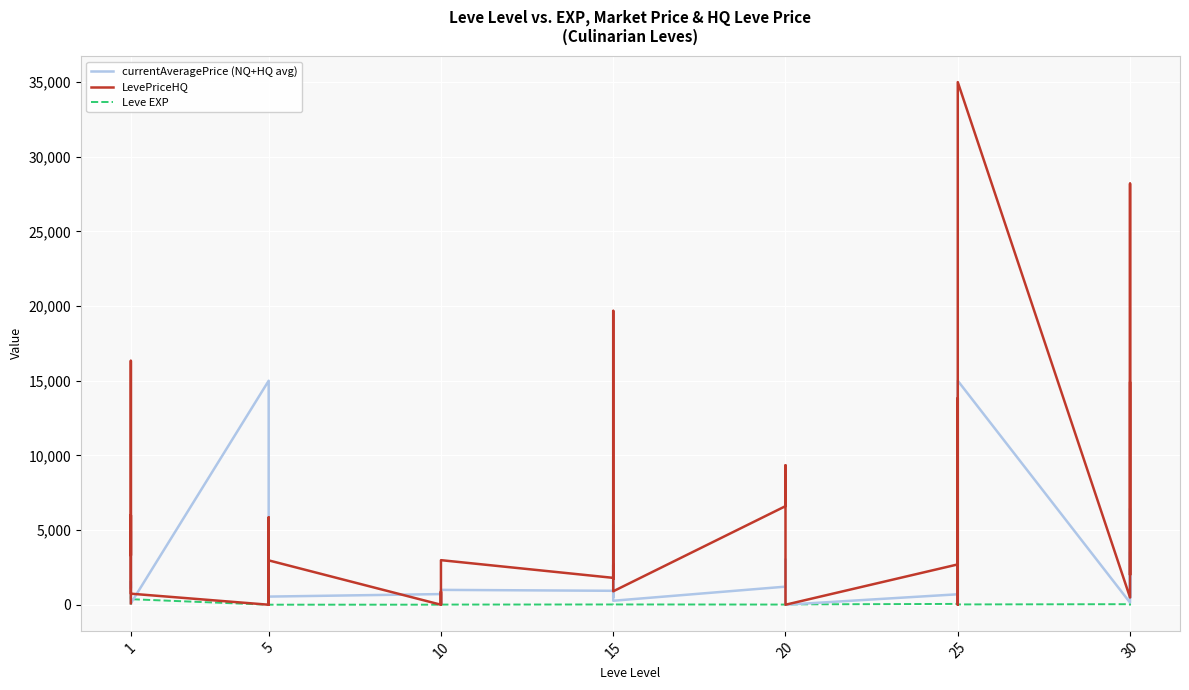

In currentAveragePrice (NQ+HQ avg), how many points are higher than both neighbors (excluding endpoints)?

11